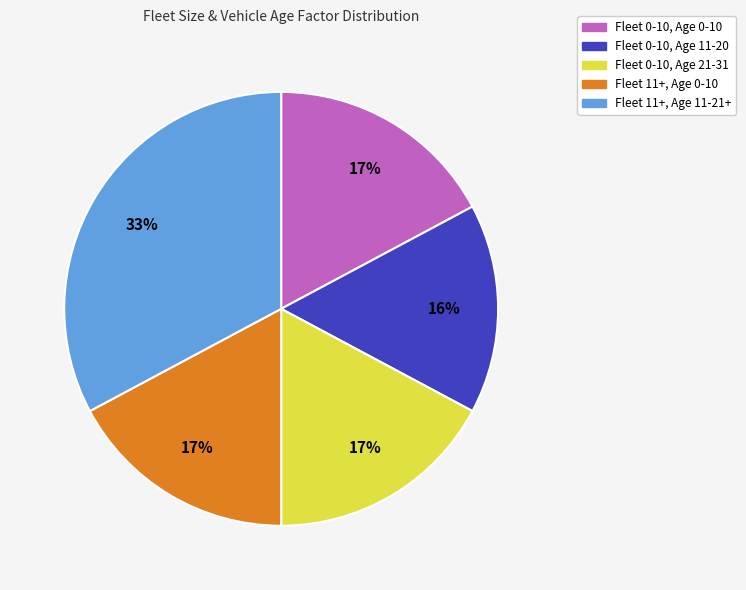

To the nearest percent, what percentage of the pie is Fleet 0-10, Age 0-10?

17%